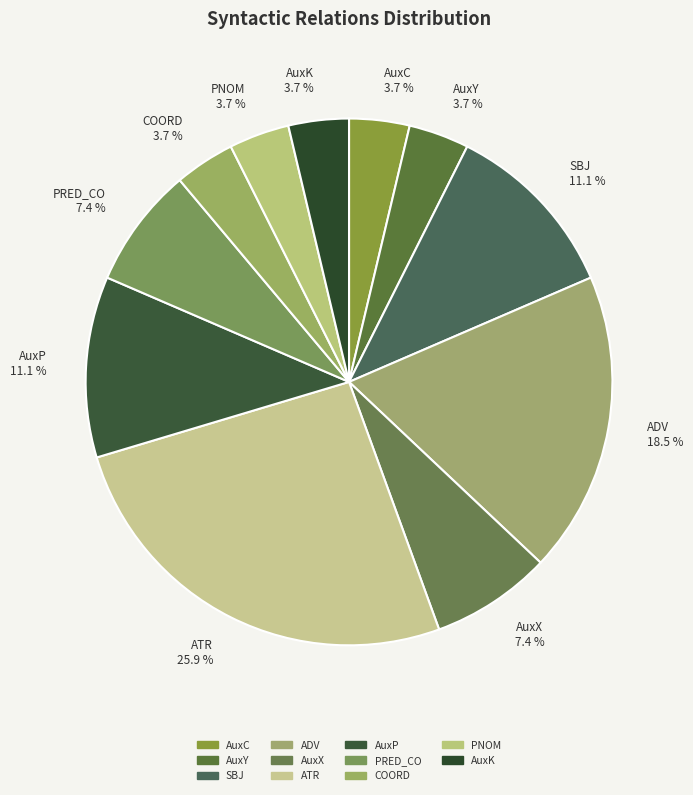

Which slice is the largest?

ATR